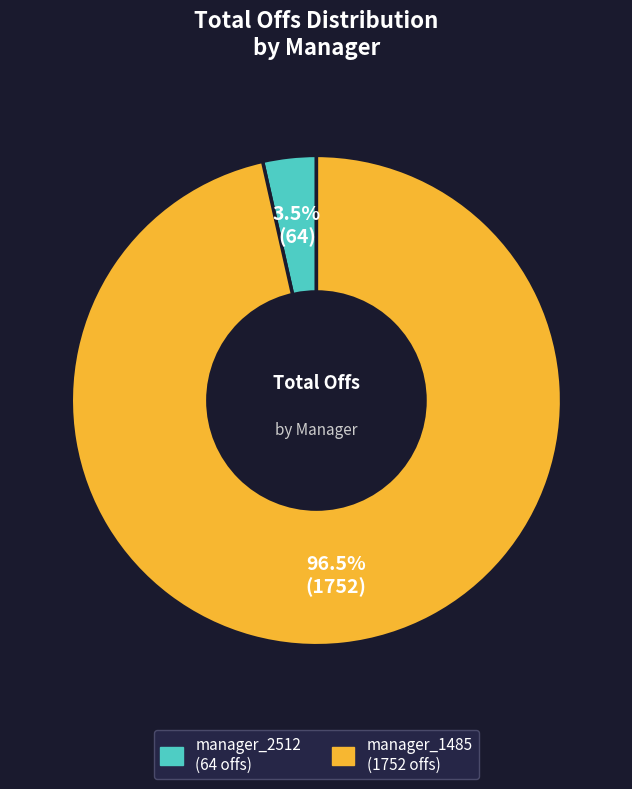

Is there any slice that represents more than half of the pie?

Yes